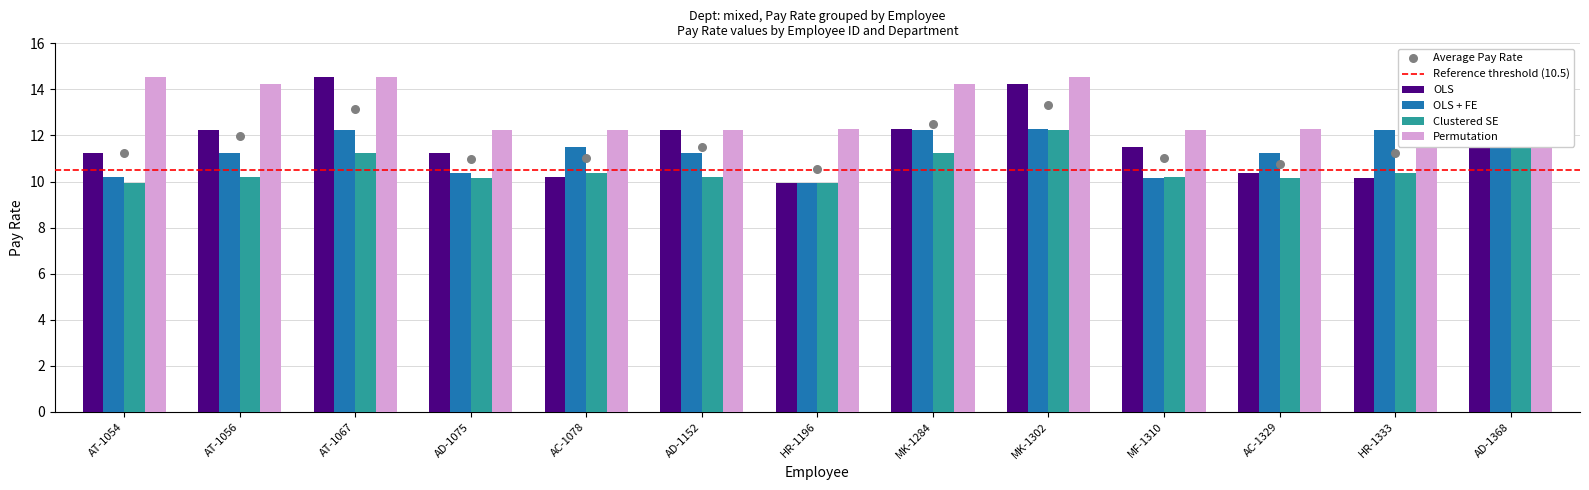

At which category is the sum across all series the highest?

MK-1302